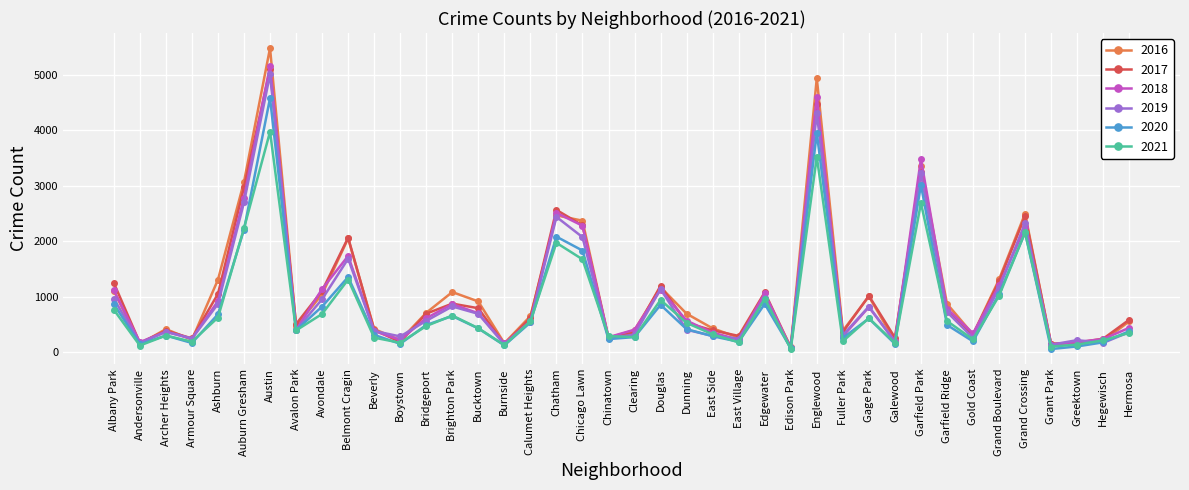

At which label does 2017 first exceed 620?

Albany Park